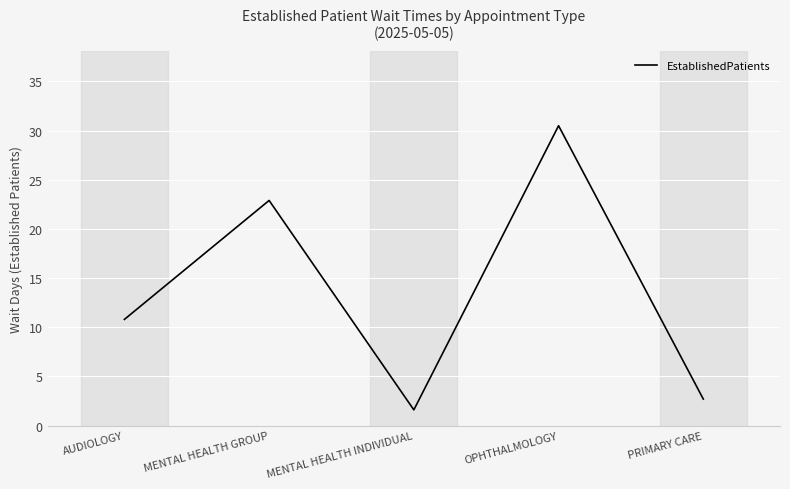

How many lines are shown in the chart?

1